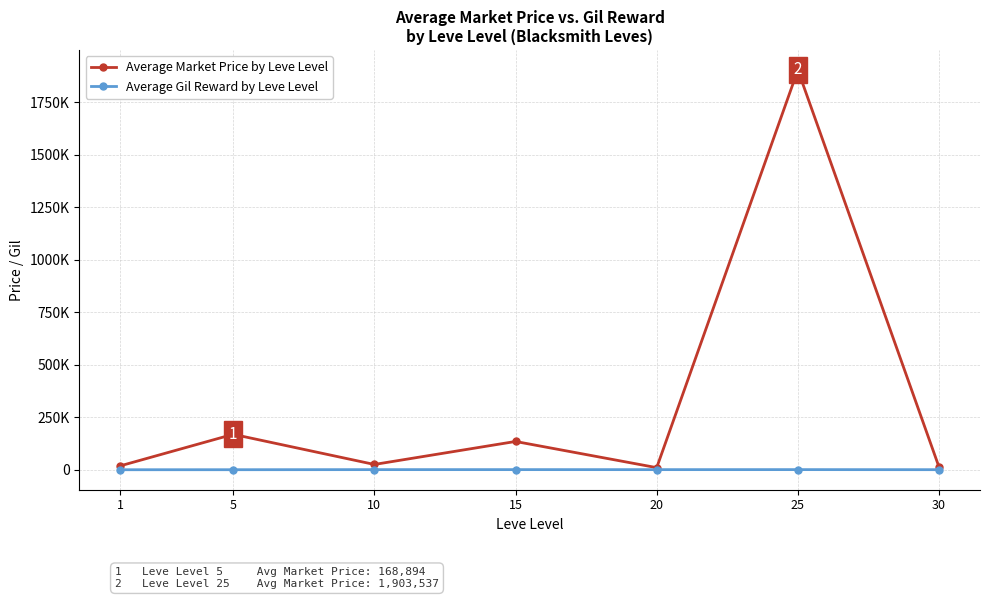

What is the difference between the Average Market Price by Leve Level values at 1 and 20?

8513